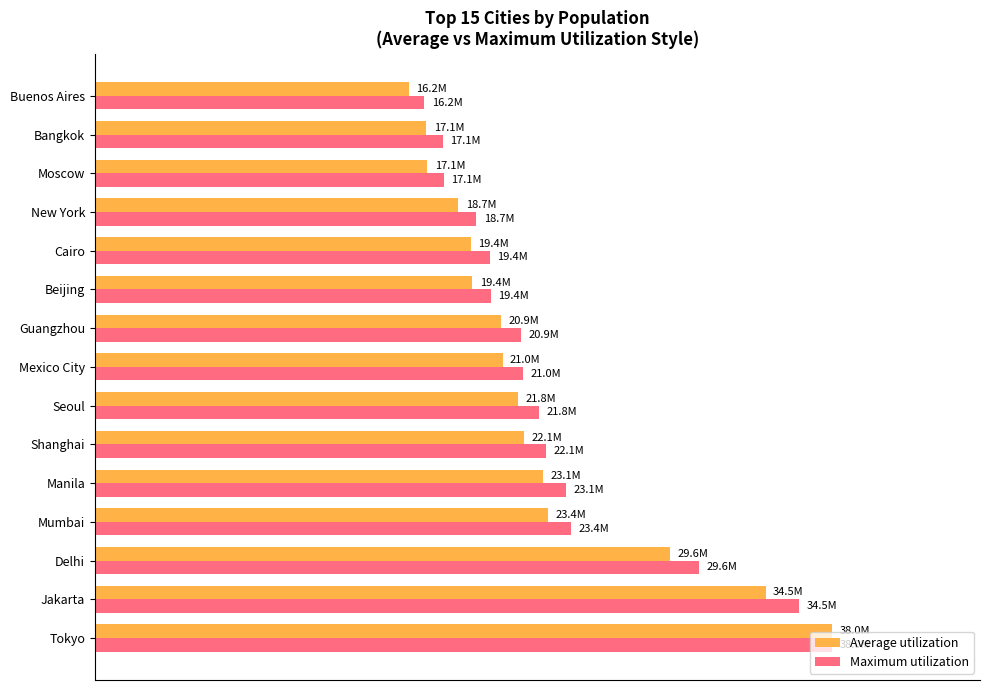

At how many categories does at least one series exceed 0?

15